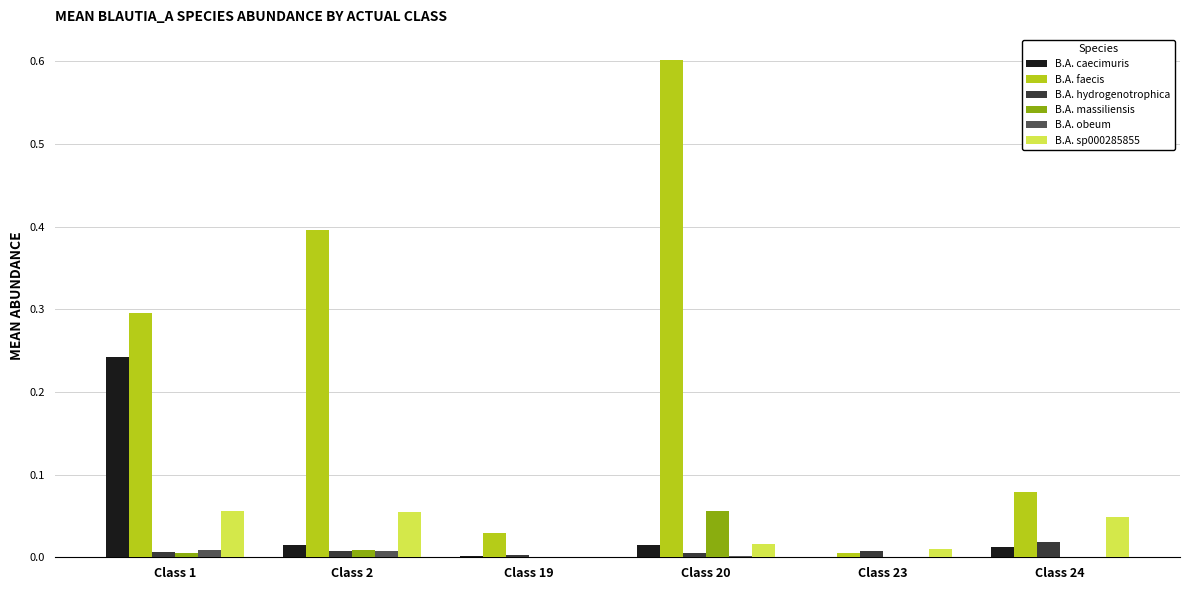

At which category is the sum across all series the highest?

Class 20